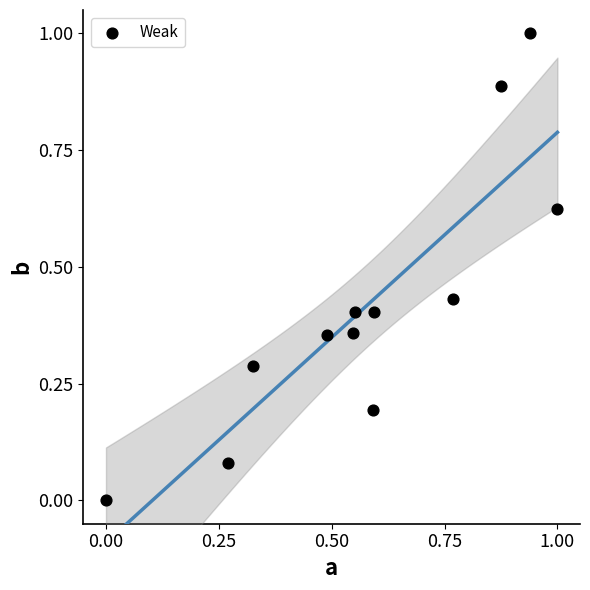

What is the range of X values (max minus min)?

1.0